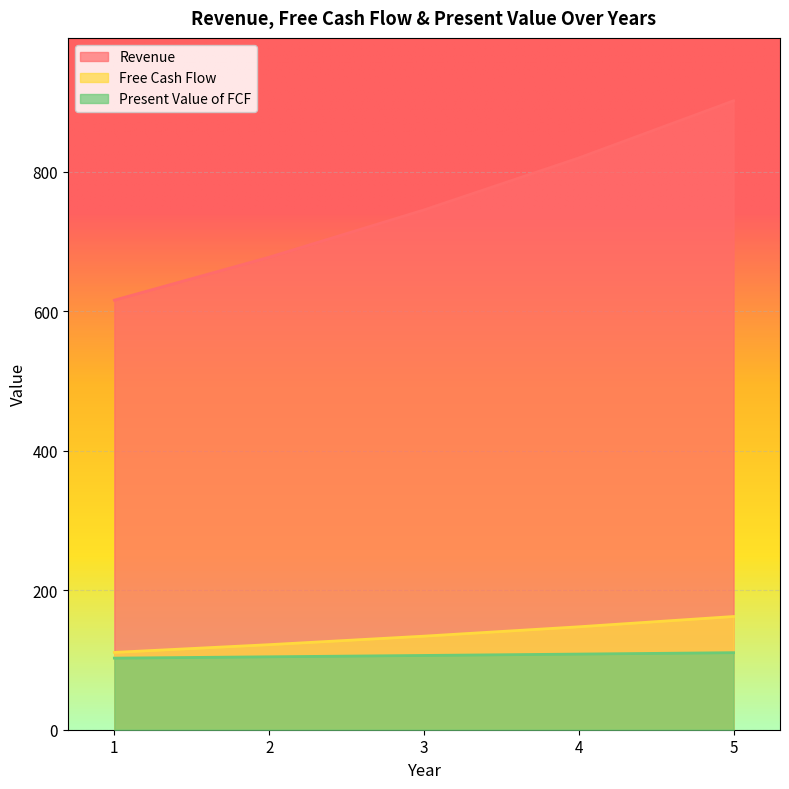

True or false: Present Value of FCF has a value of 48.3 at 1.

False